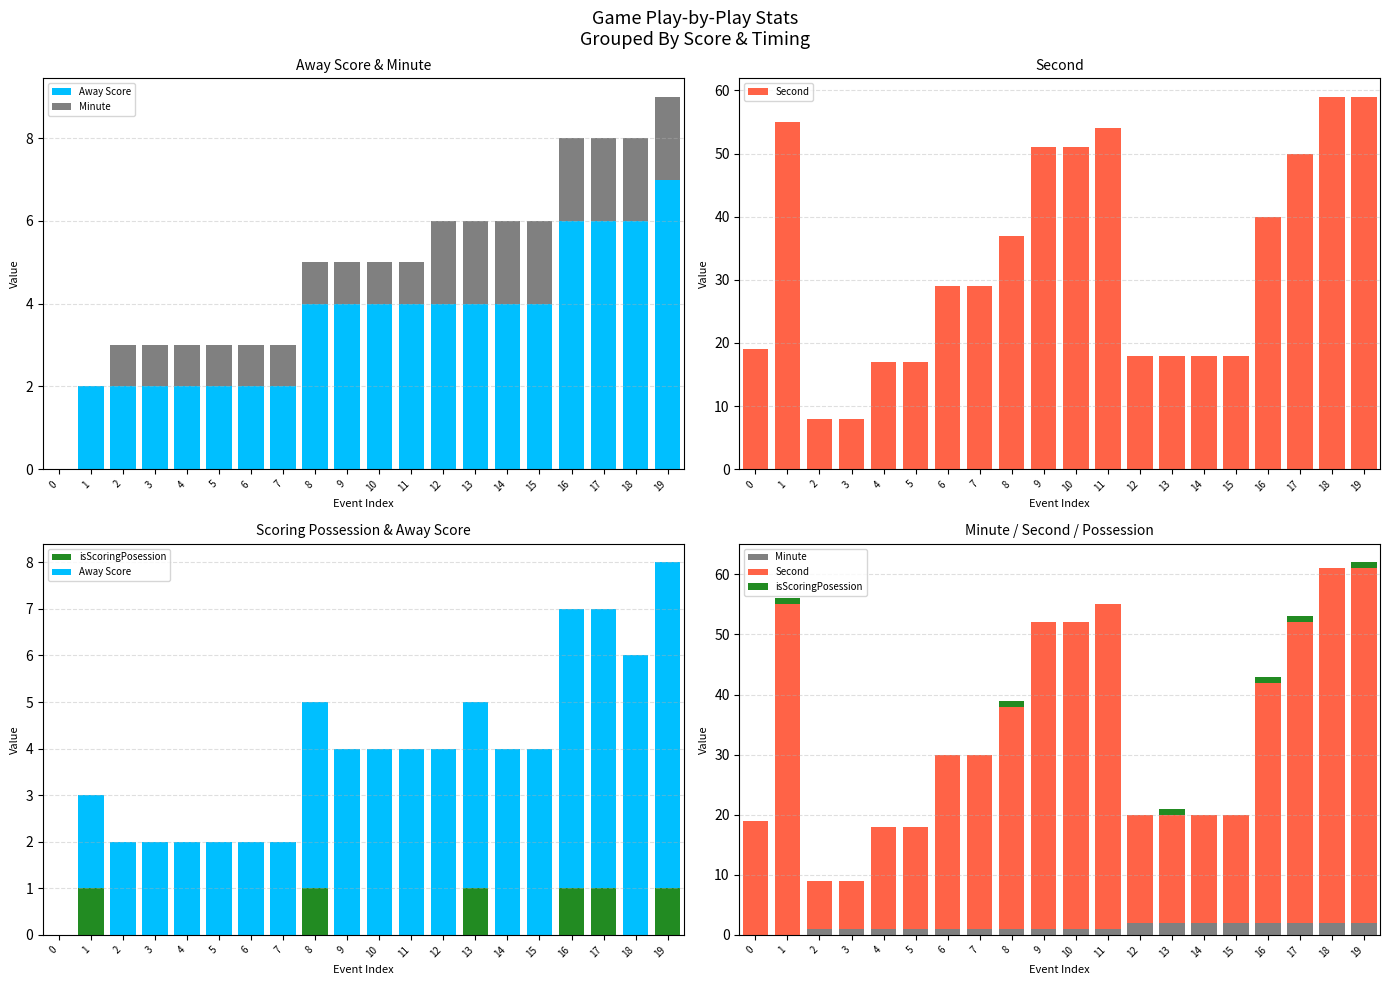

What is the value of the Minute bar at the 15th from the left?

2